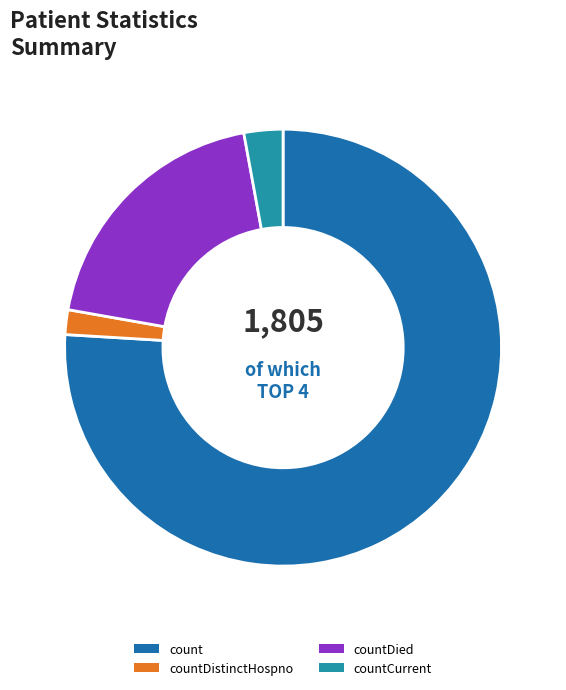

The count slice represents 76% of the pie. True or false?

True